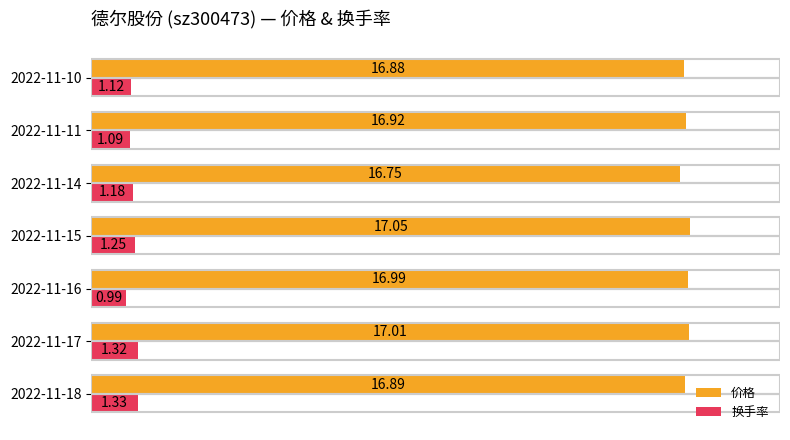

Which series has the largest total across all categories?

价格